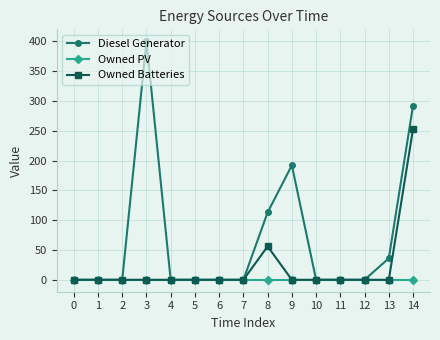

Rank the series by their average value, from highest to lowest.

Diesel Generator, Owned Batteries, Owned PV